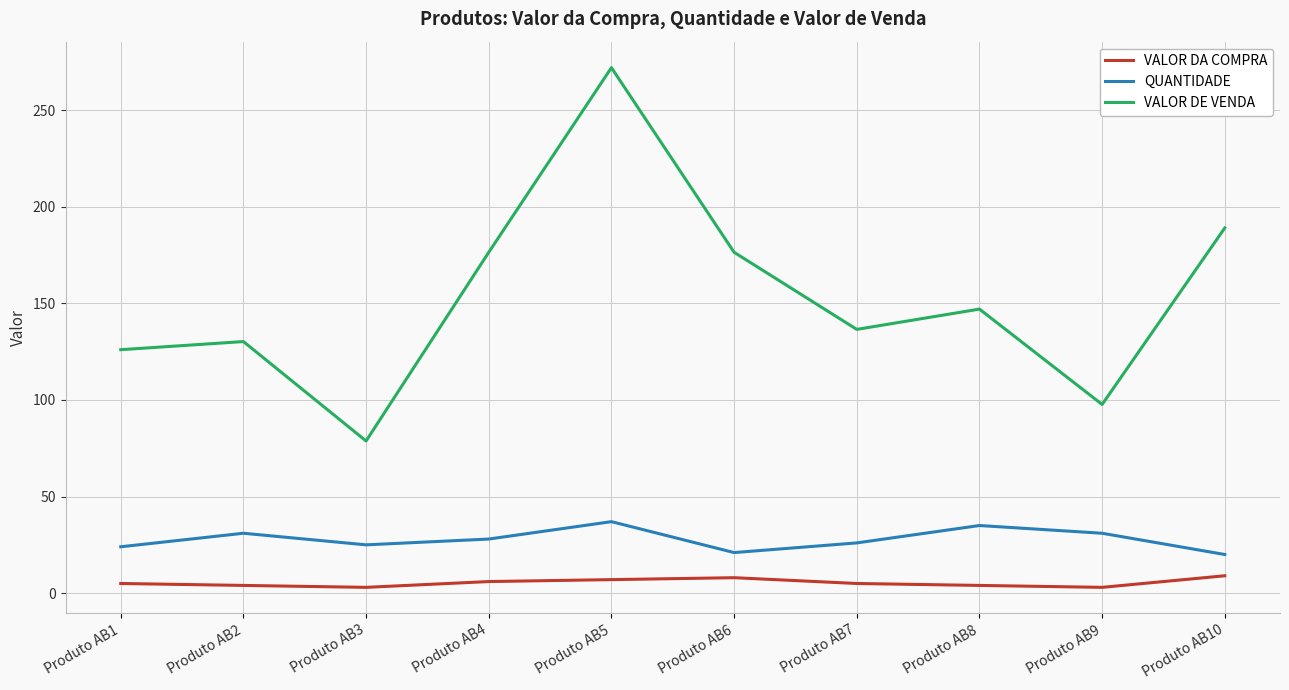

What is the difference between the QUANTIDADE values at Produto AB3 and Produto AB2?

6.0